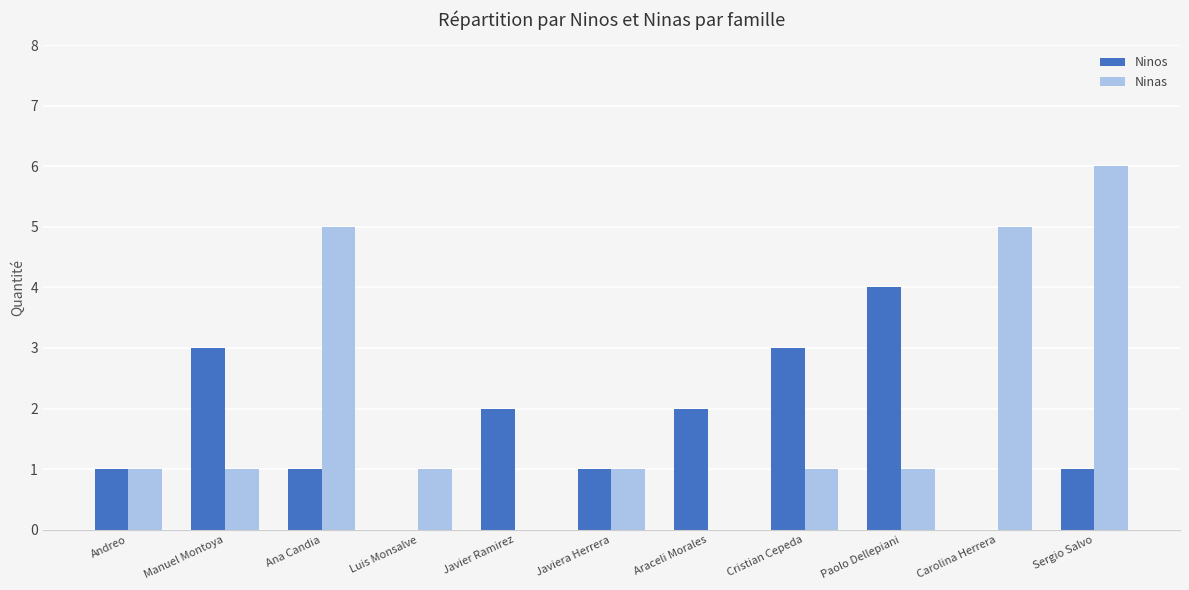

What is the sum of all Ninos values?

18